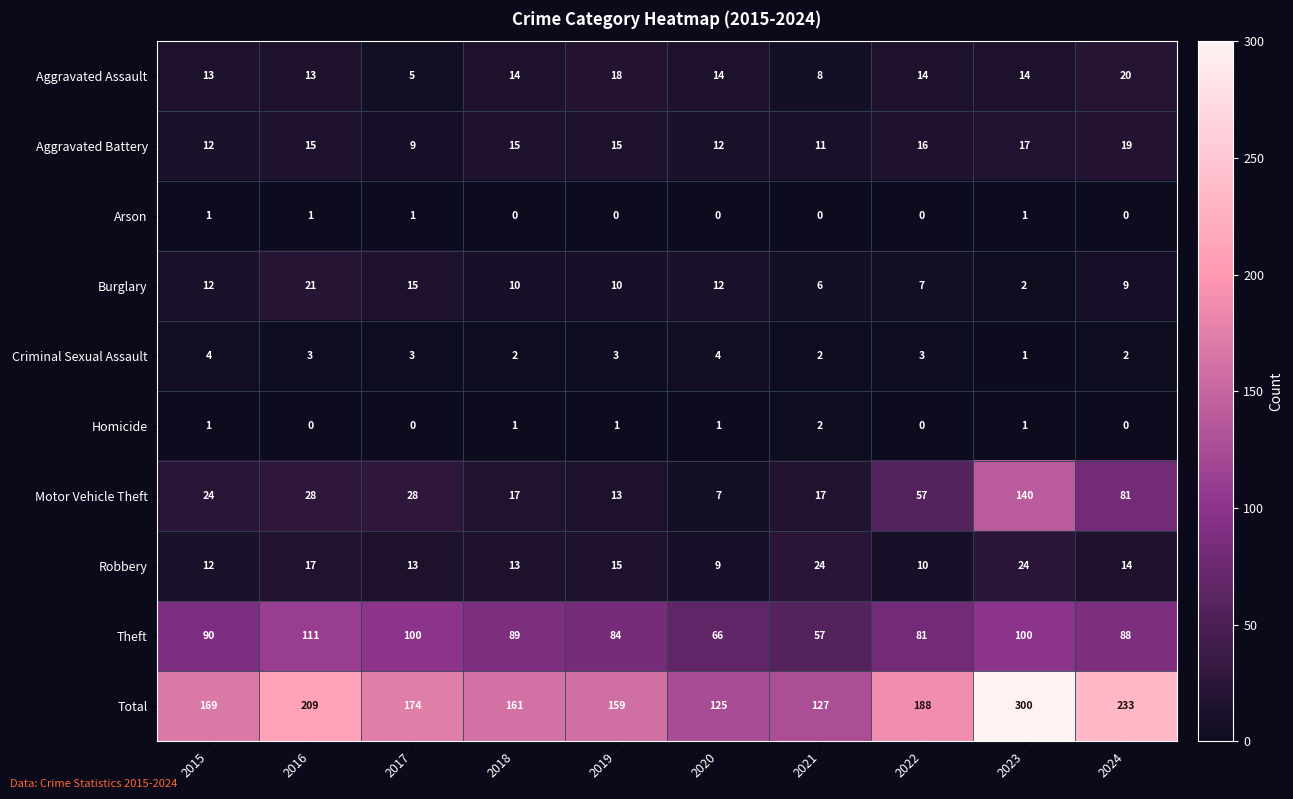

True or false: Arson has a value of 1 at 2015.

True